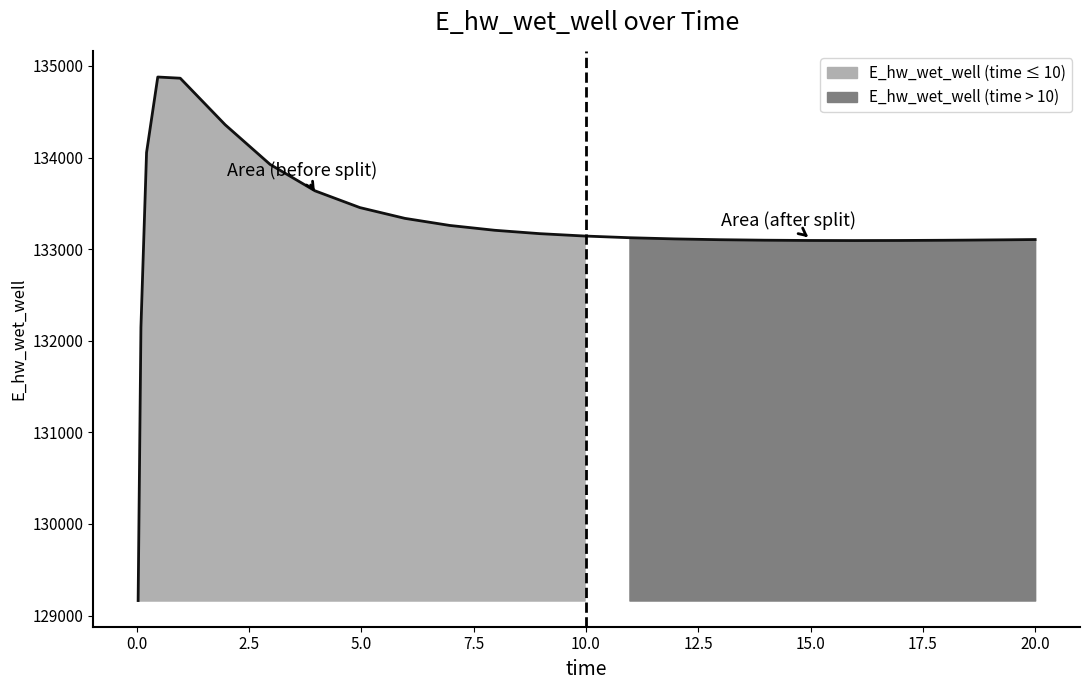

Reading left to right, extract all data points from this chart.

0.03125=129163.9	0.09375=132146.5	0.21875=134054.9	0.46875=134879.6	0.96875=134866.5	1.96875=134358.2	2.96875=133925.4	3.96875=133637.0	4.96875=133453.8	5.96875=133336.4	6.96875=133259.0	7.96875=133206.3	8.96875=133169.5	9.96875=133143.5	10.96875=133125.1	11.96875=133112.2	12.96875=133103.4	13.96875=133097.9	14.96875=133095.0	15.96875=133094.2	16.96875=133095.0	17.96875=133097.3	18.46875=133098.9	19.46875=133102.8	20.0=133105.3